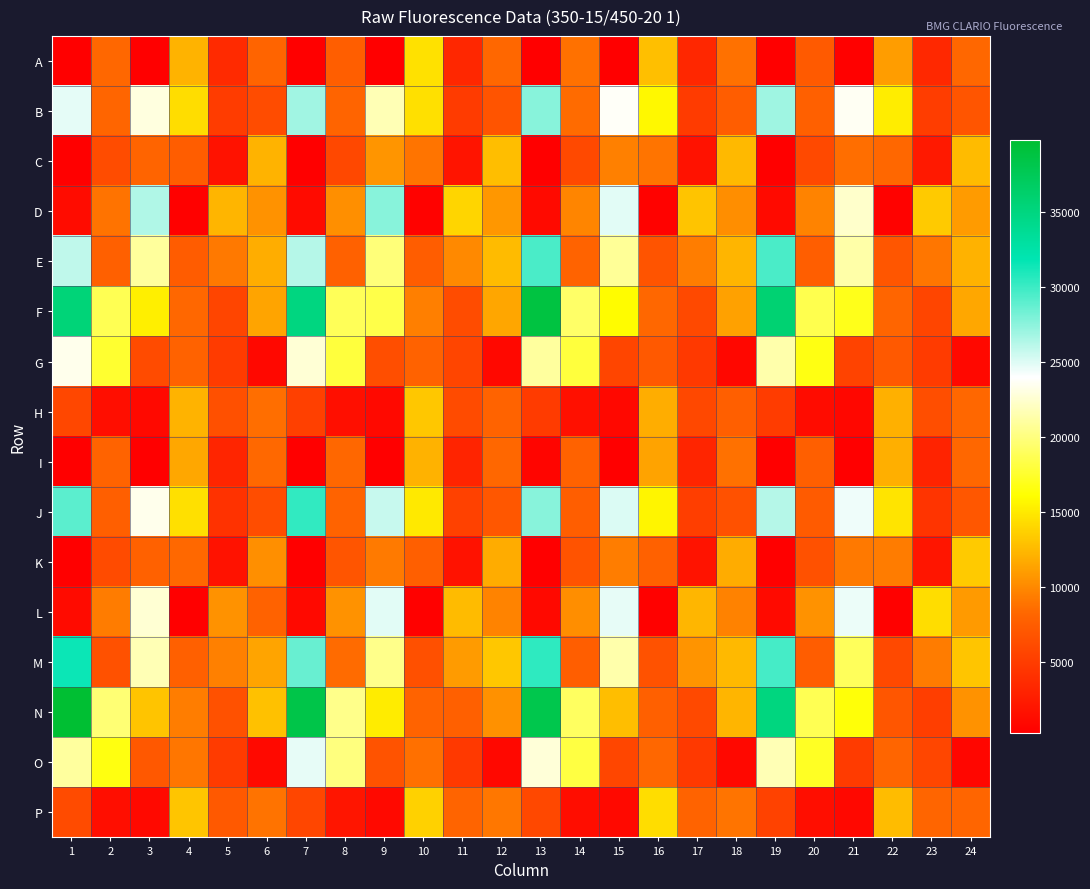

What is the maximum value shown in the chart?

39784